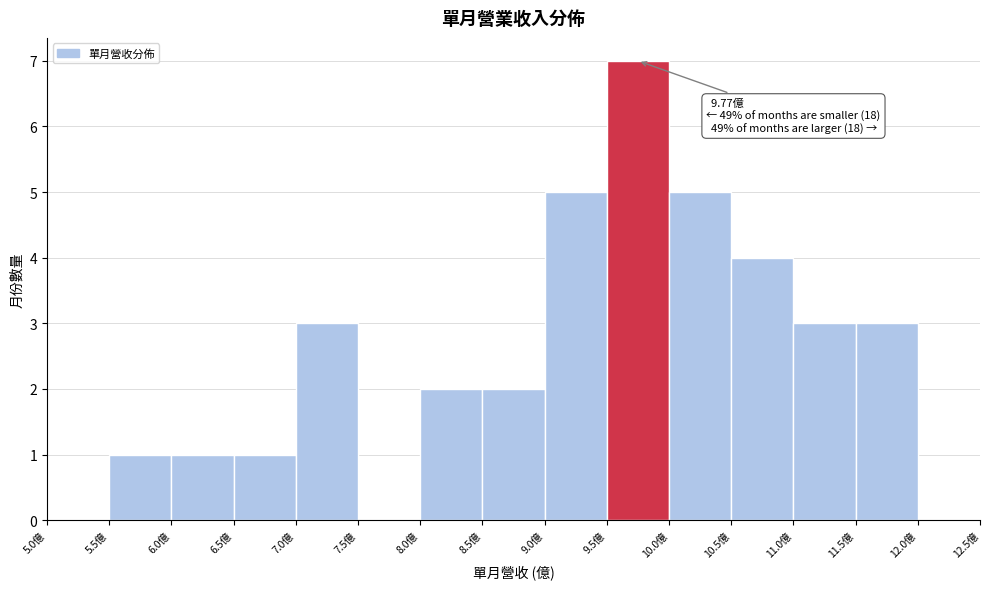

Which range on the x-axis has the tallest bar?

9.5 to 10.0